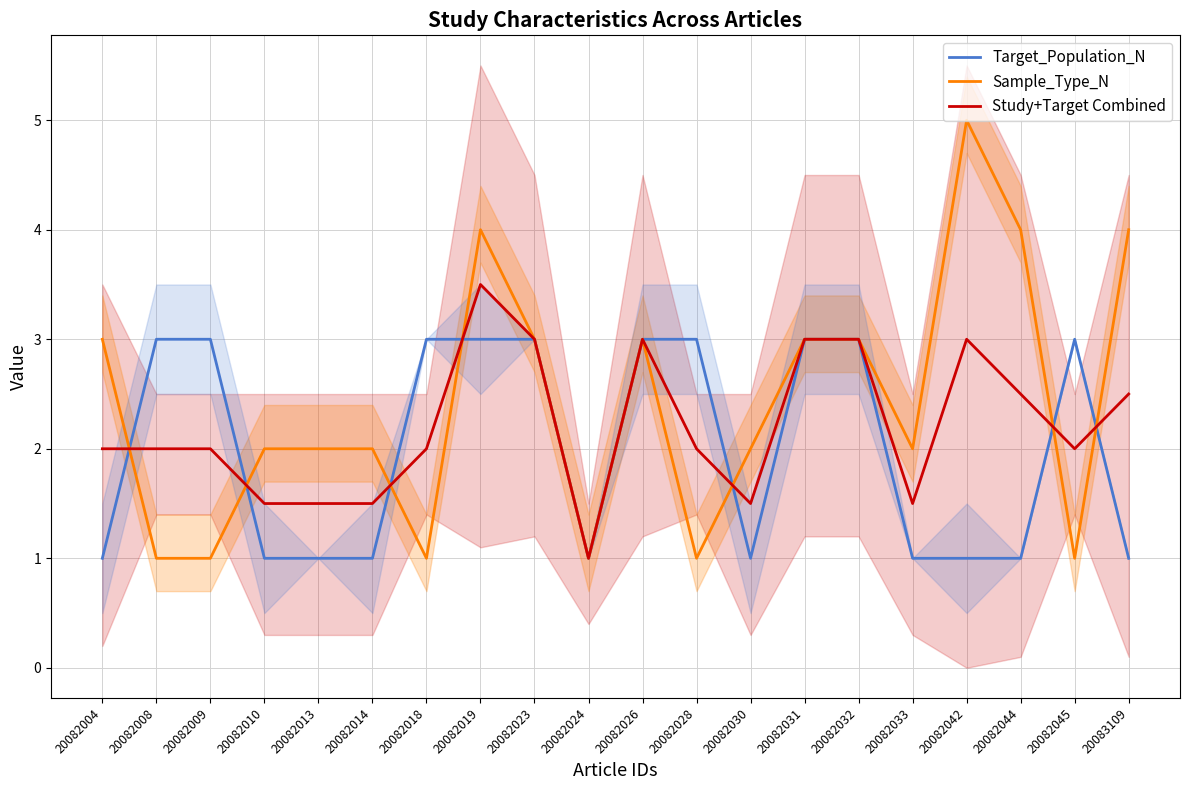

List the series in order of their overall mean, lowest first.

Target_Population_N, Study+Target Combined, Sample_Type_N